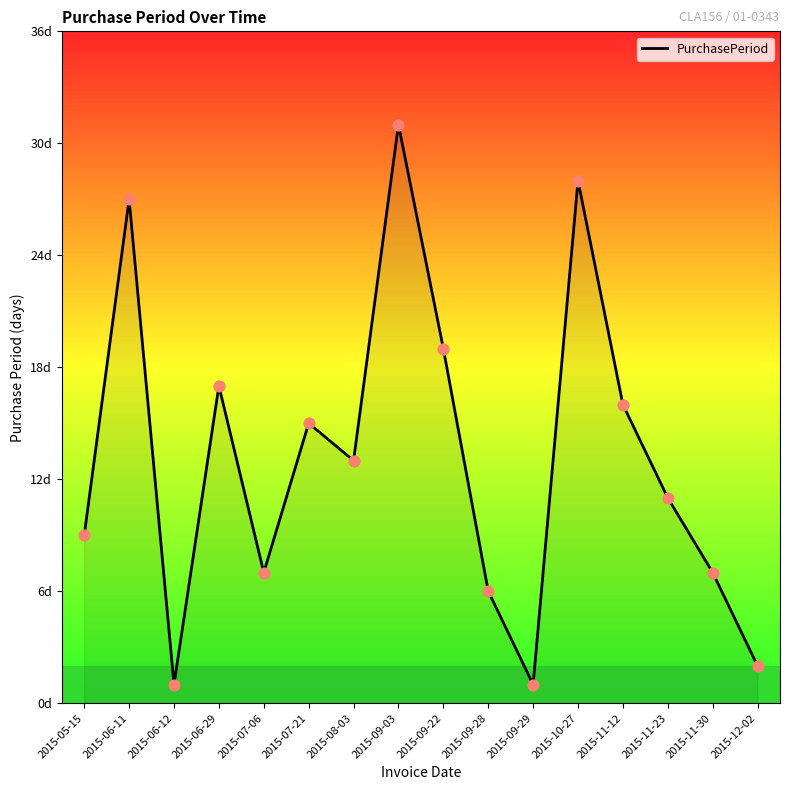

What is the change in value from 2015-06-12 to 2015-08-03?

+12